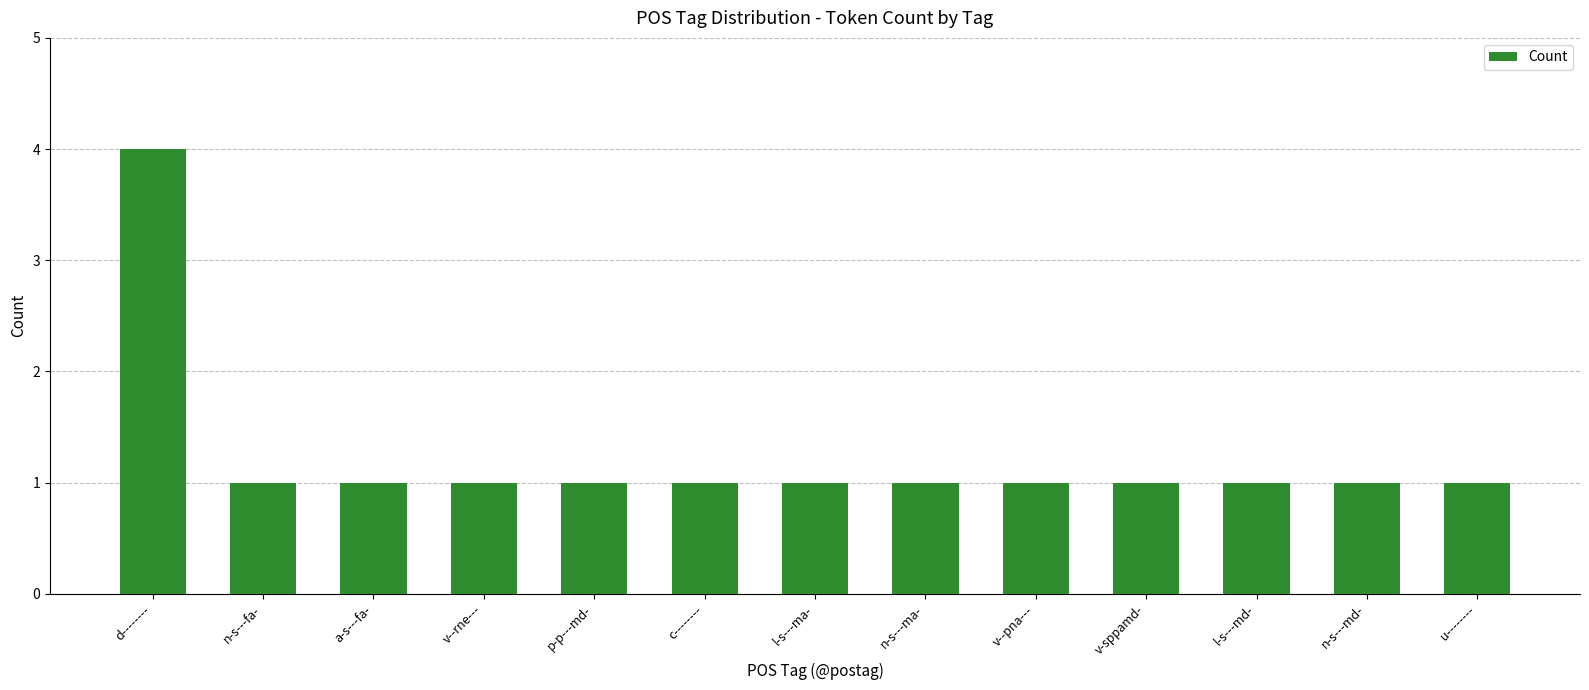

Reading left to right, list all the values displayed in this chart.

4	1	1	1	1	1	1	1	1	1	1	1	1